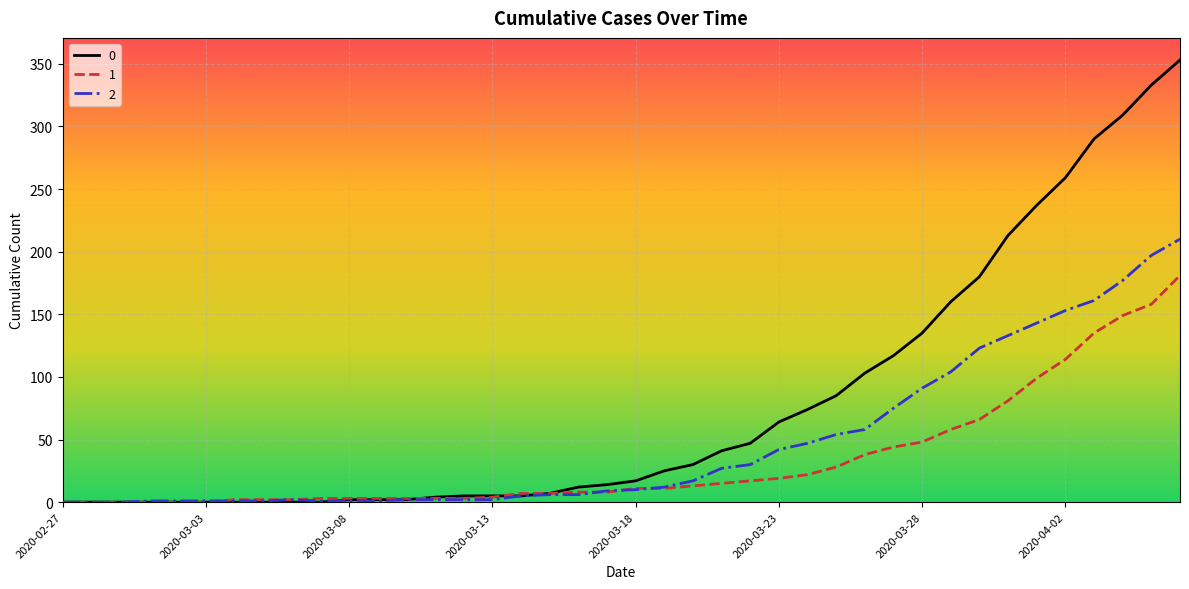

What is the greatest value displayed?

353